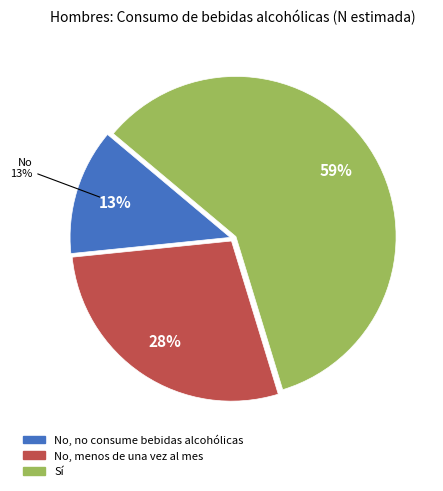

How many segments does this pie chart have?

3